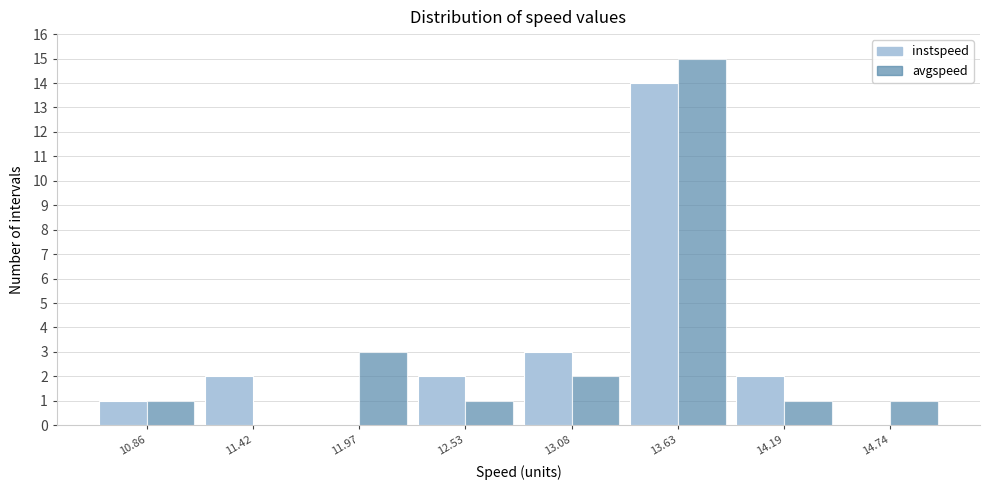

Reading right to left, transcribe all the data shown in this chart.

instspeed: 14.74=0	14.19=2	13.63=14	13.08=3	12.53=2	11.97=0	11.42=2	10.86=1
avgspeed: 14.74=1	14.19=1	13.63=15	13.08=2	12.53=1	11.97=3	11.42=0	10.86=1